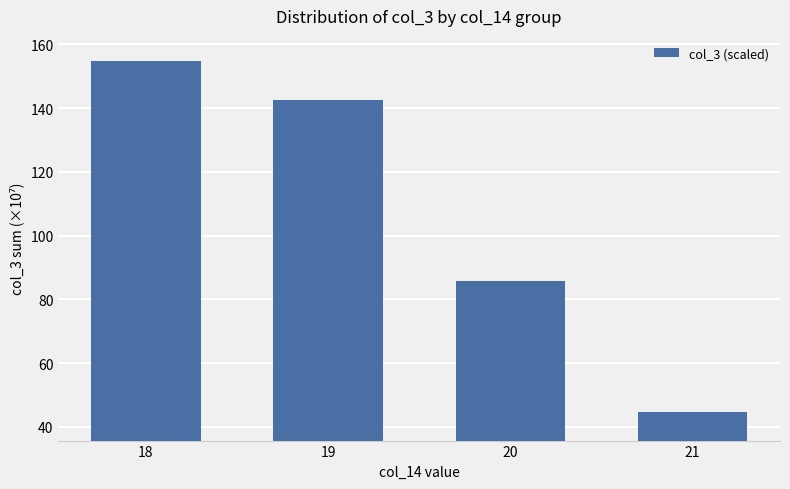

What is the difference between the maximum and minimum values?

110.3